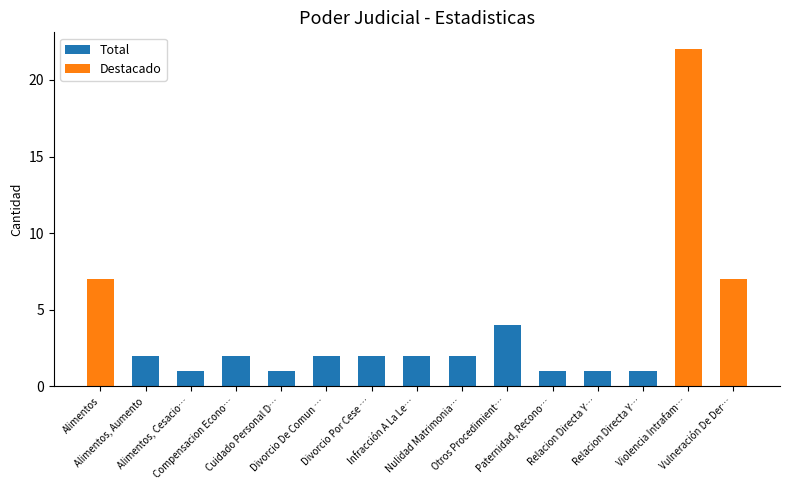

Between Cuidado Personal D… and Violencia Intrafam…, which is larger?

Cuidado Personal D…